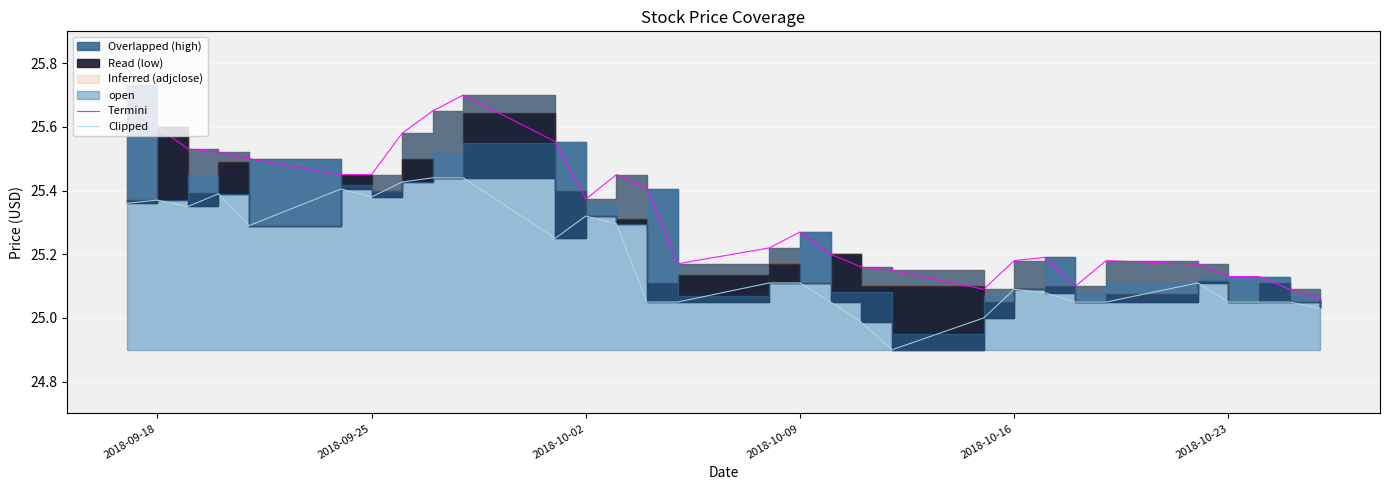

What is the value of the Clipped point at the 22nd from the left?

25.1